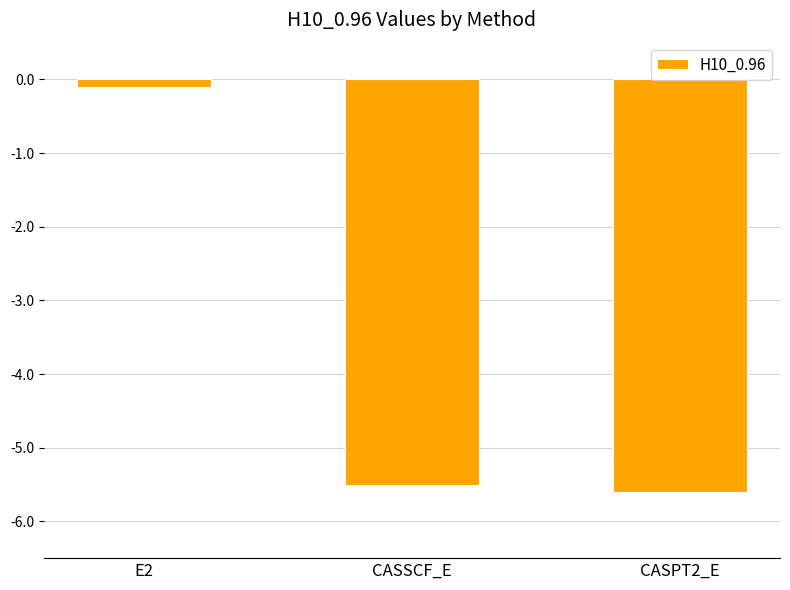

List the labels in order of value, largest first.

E2, CASSCF_E, CASPT2_E